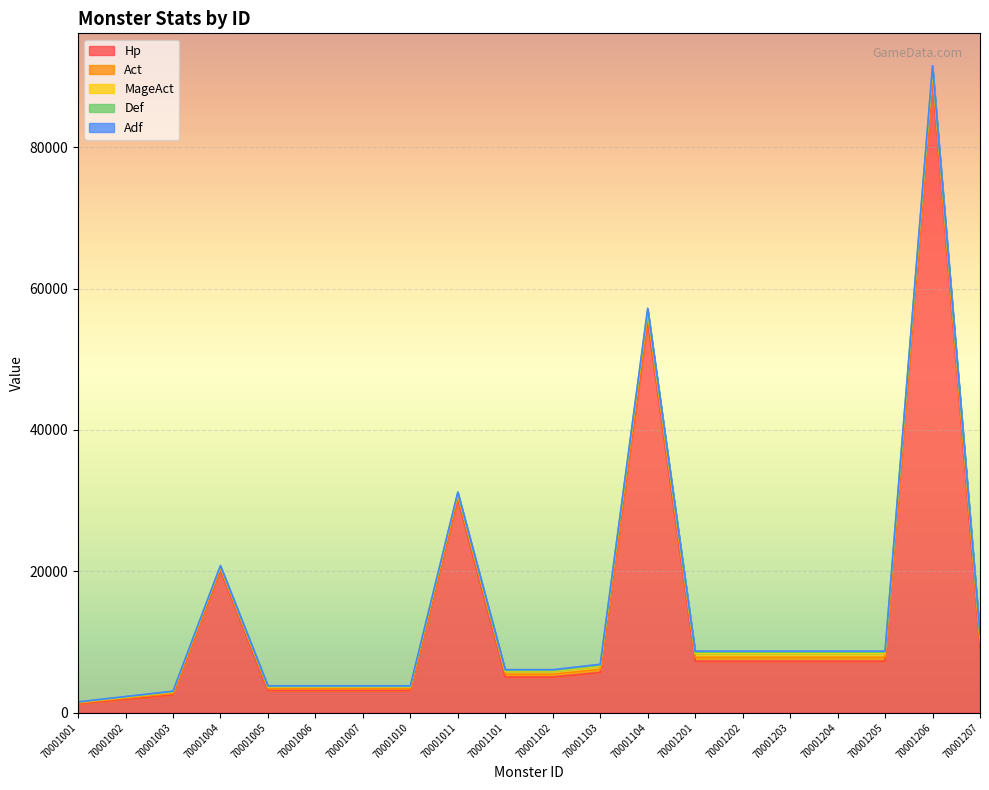

True or false: Adf has a value of 79 at 70001003.

False